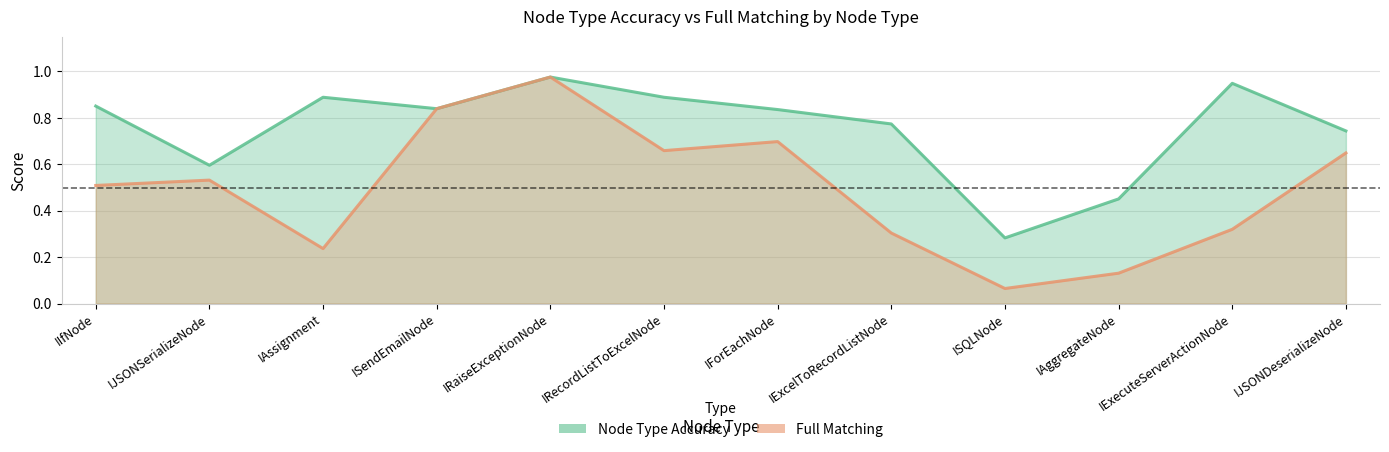

True or false: Full Matching and Node Type Accuracy intersect in this chart.

False